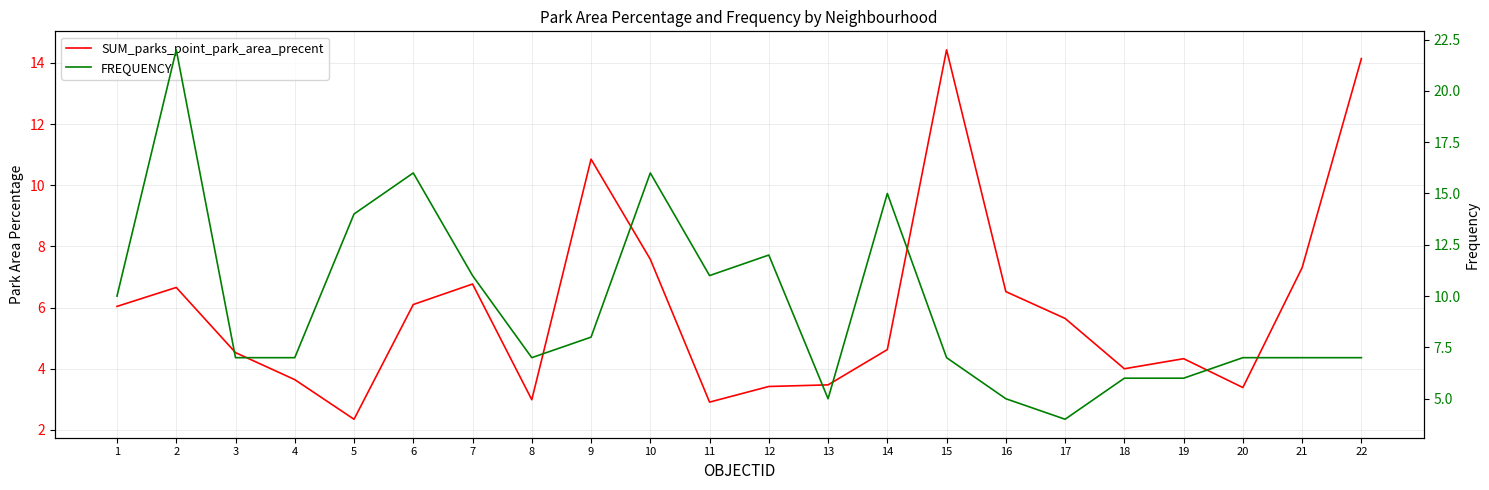

Reading right to left, list all the values displayed in this chart.

SUM_parks_point_park_area_precent: 14.1	7.3	3.4	4.3	4.0	5.6	6.5	14.4	4.6	3.5	3.4	2.9	7.6	10.9	3.0	6.8	6.1	2.3	3.6	4.5	6.7	6.0
FREQUENCY: 7.0	7.0	7.0	6.0	6.0	4.0	5.0	7.0	15.0	5.0	12.0	11.0	16.0	8.0	7.0	11.0	16.0	14.0	7.0	7.0	22.0	10.0